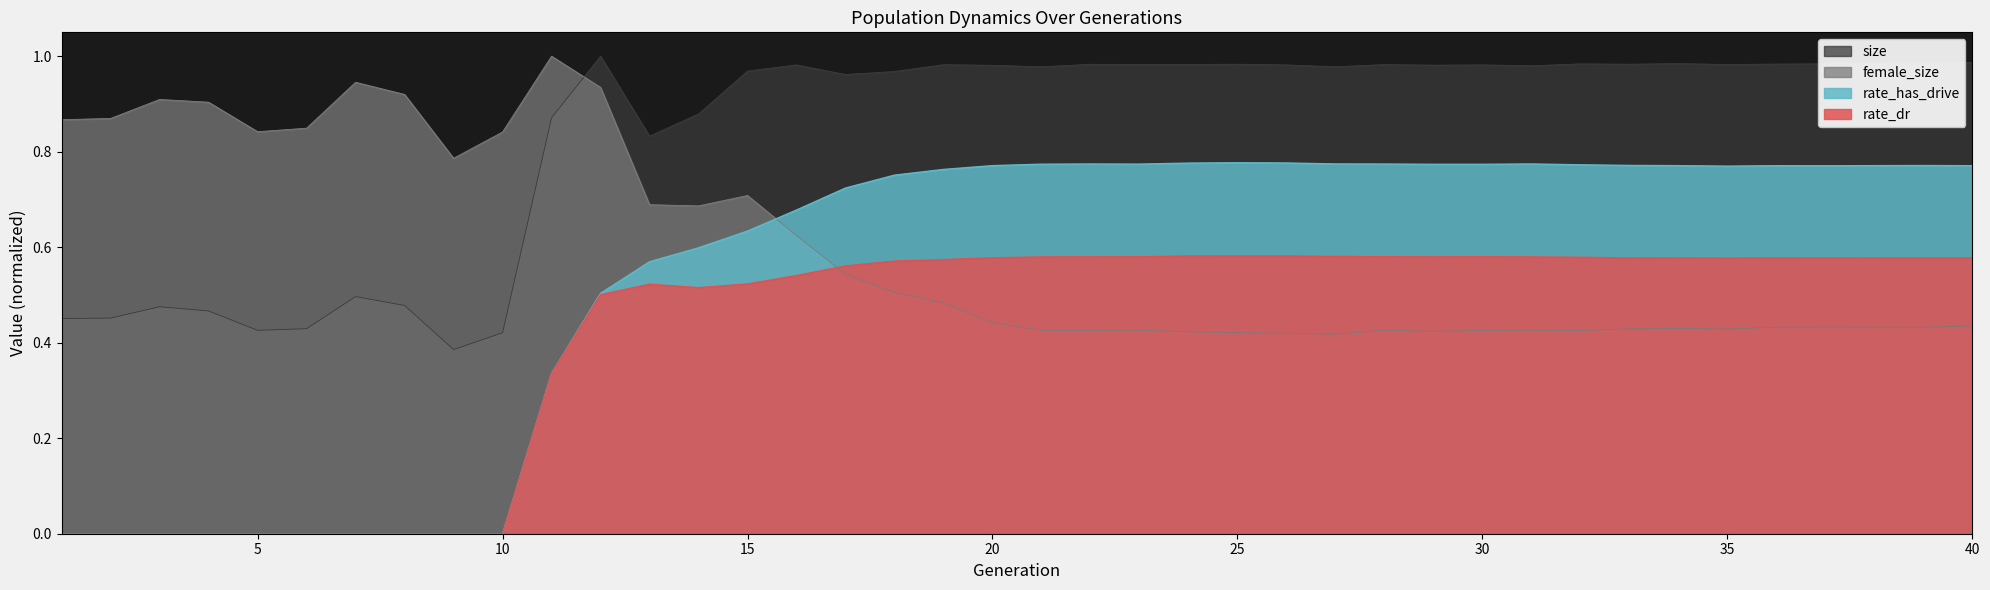

How many interior local valleys does the size series have?

11